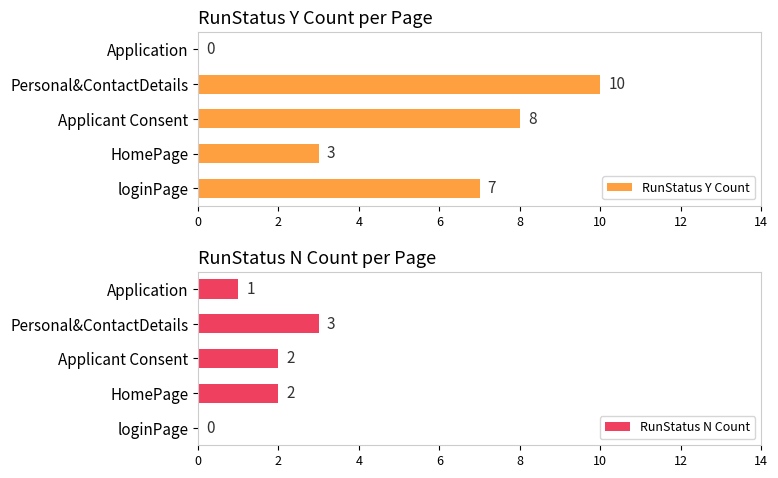

Rank the categories by RunStatus N Count value from lowest to highest.

0, 8, 2, 4, 6